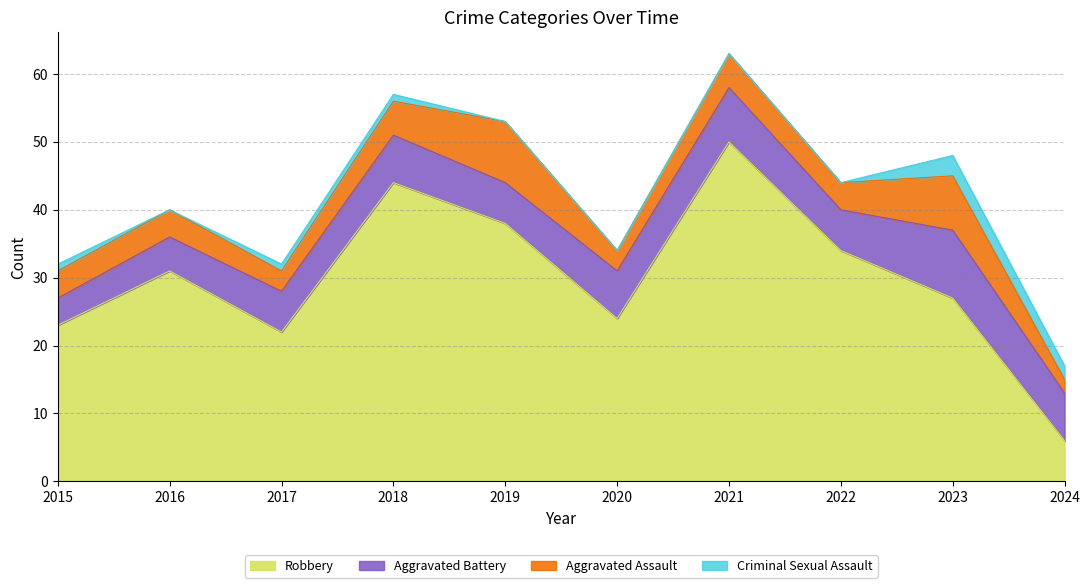

True or false: Criminal Sexual Assault and Aggravated Battery intersect in this chart.

False